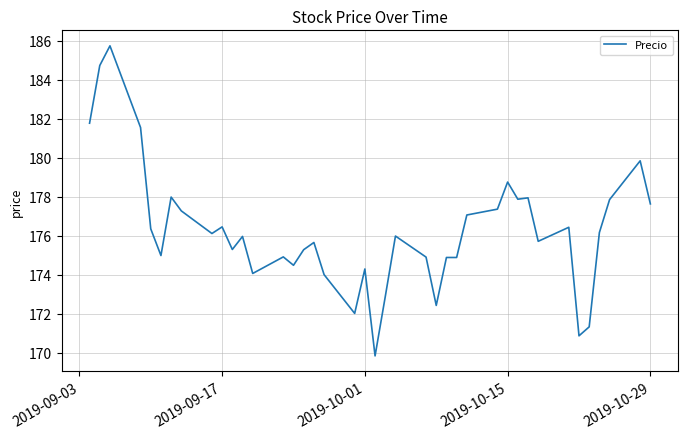

What is the greatest value displayed?

185.7